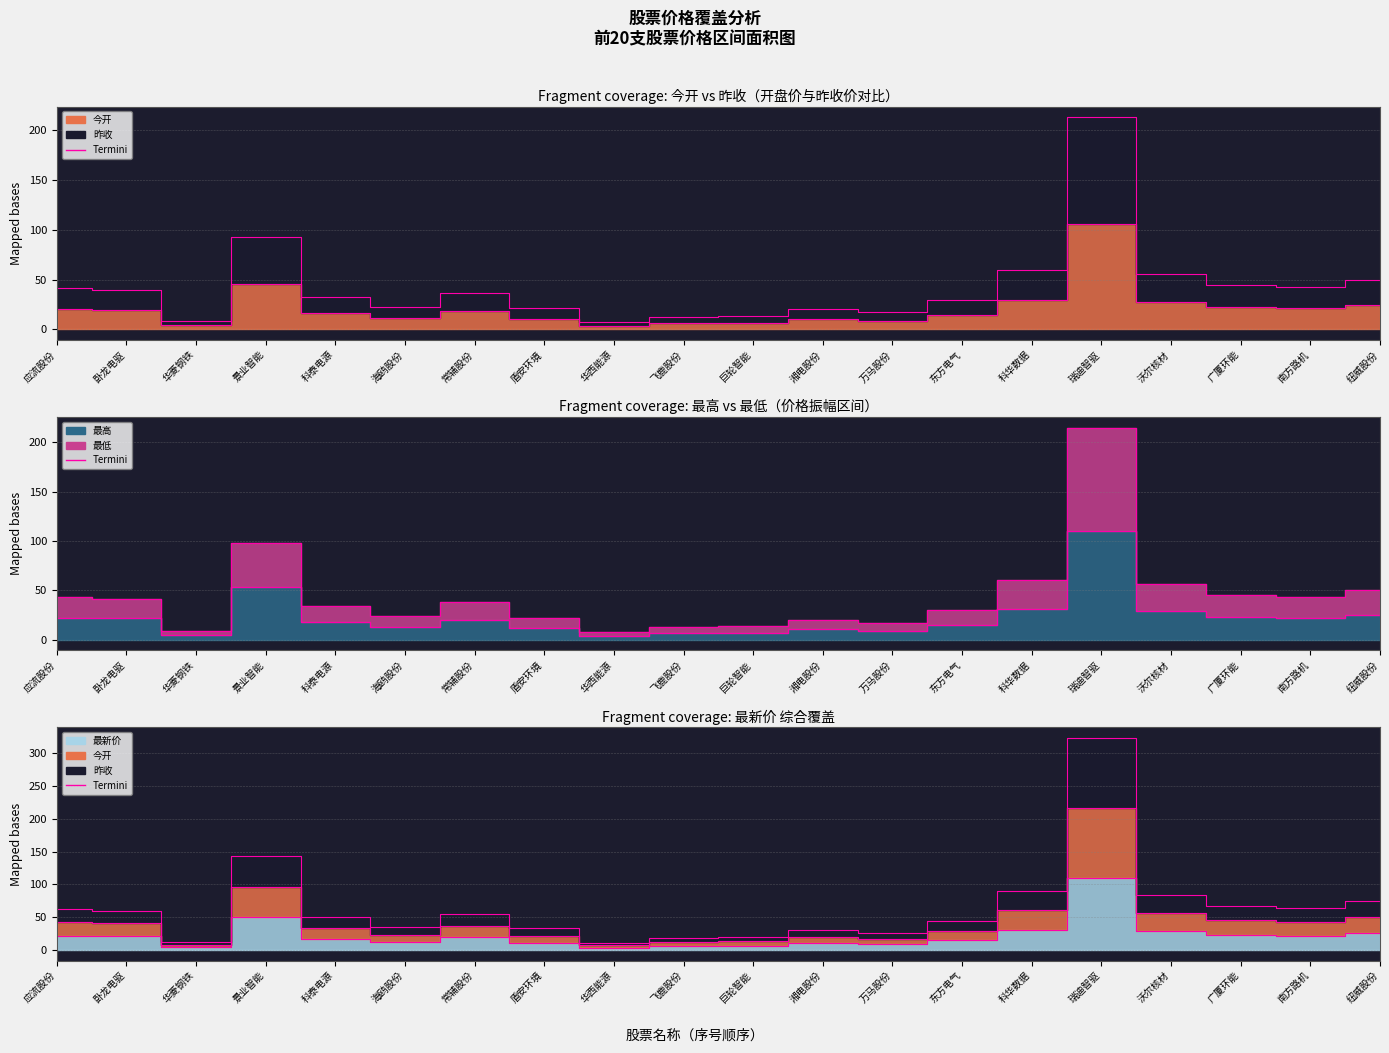

What is the difference between the maximum and minimum values in the 今开_termini series?

208.7